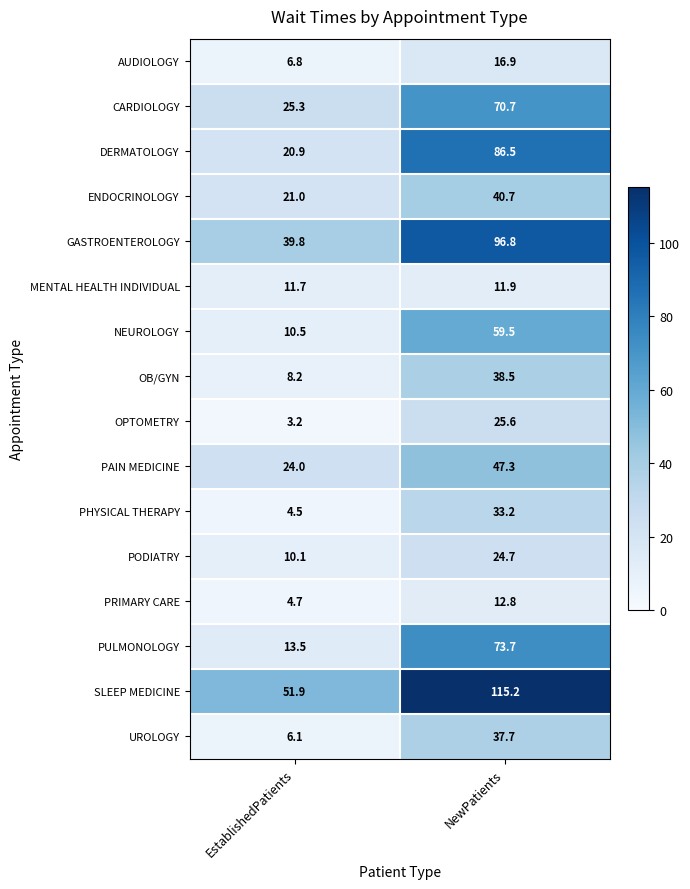

At which category does the chart reach its minimum across all series?

EstablishedPatients